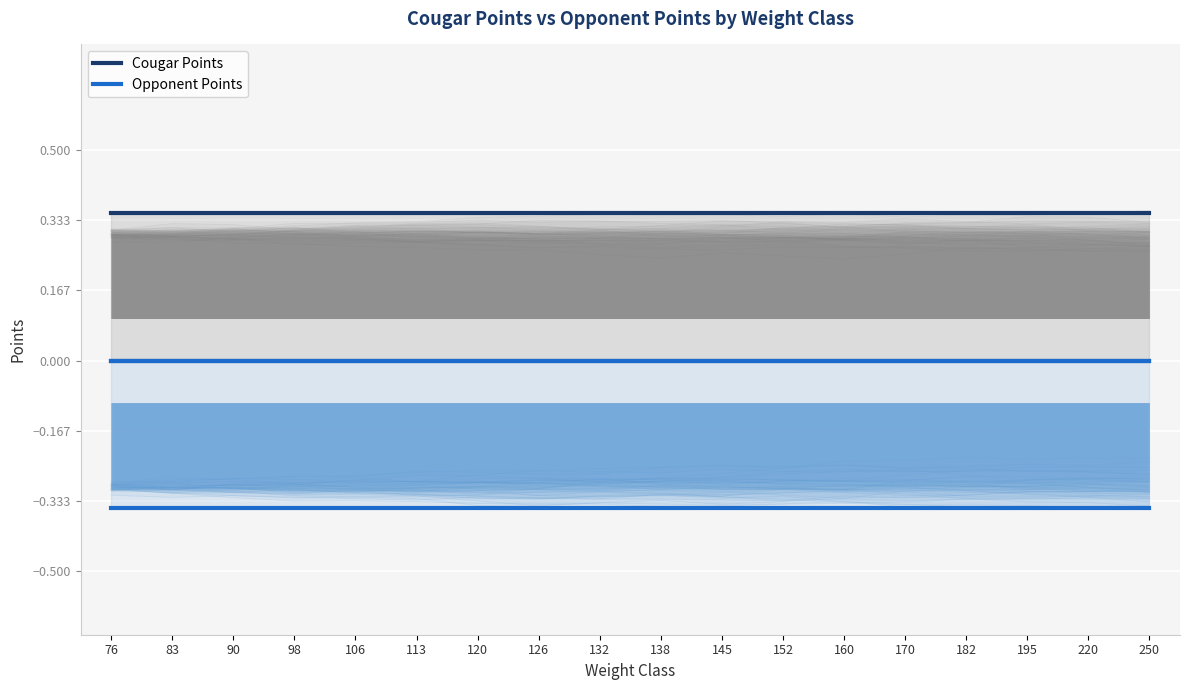

What is the value of the Cougar Points point at the 11th from the left?

0.3